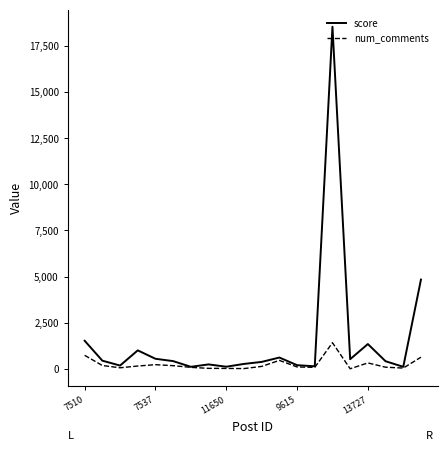

Does the chart display data point markers on the line(s)?

No